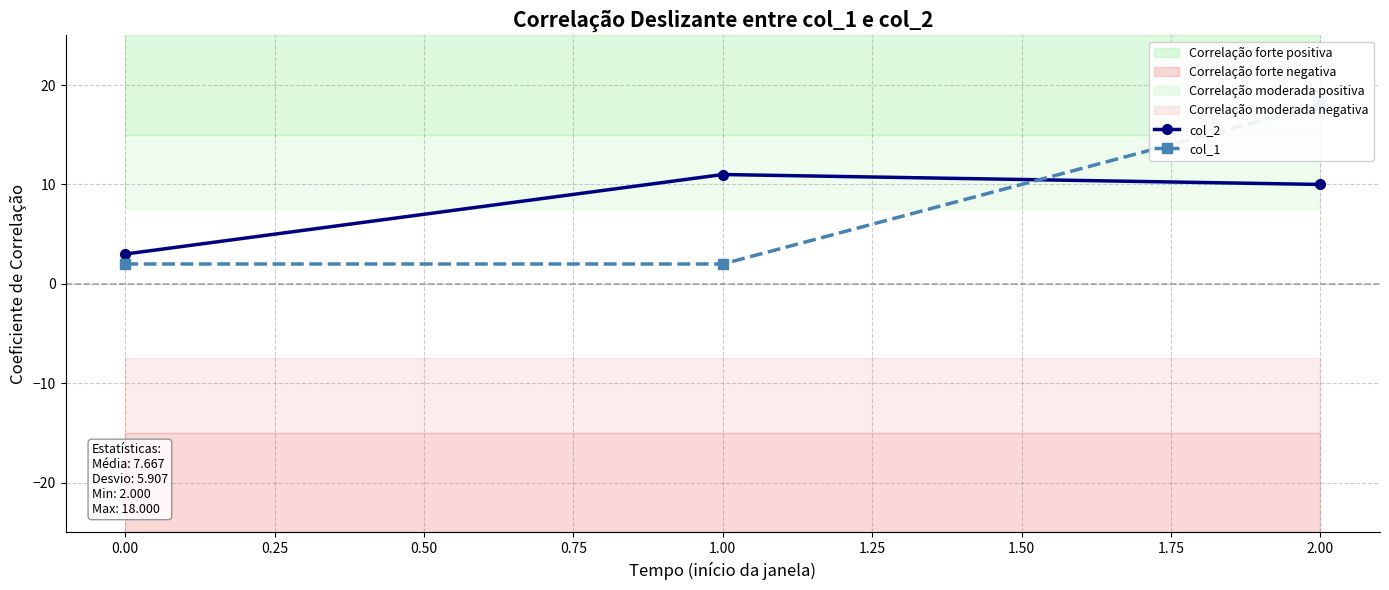

What is the minimum value shown in the chart?

2